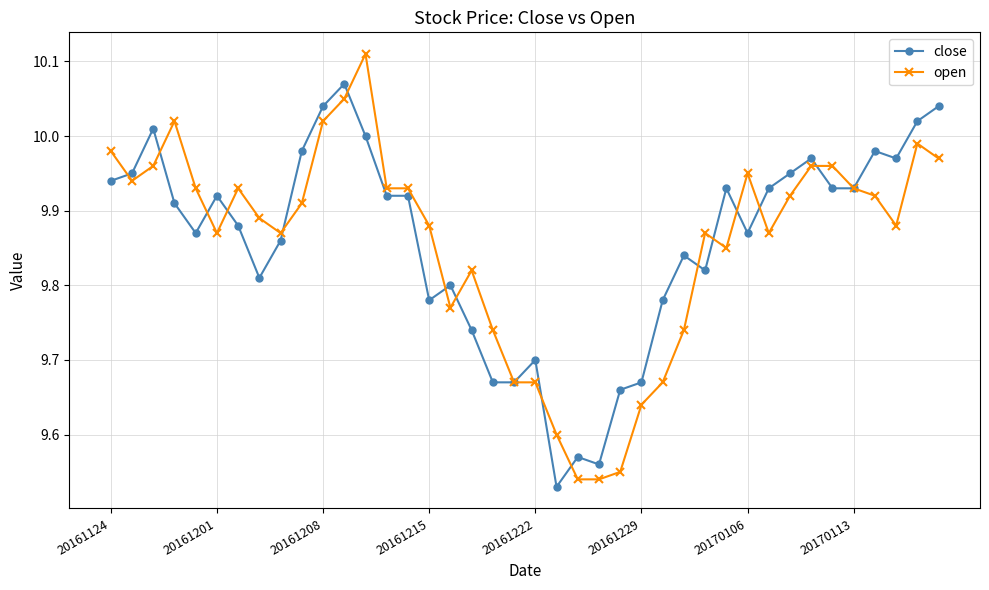

List the series in order of their peak value, highest first.

open, close